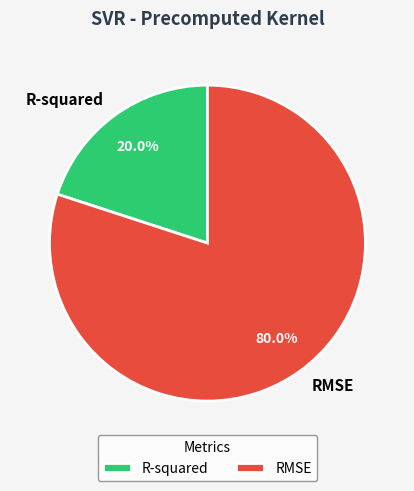

The R-squared slice represents 11% of the pie. True or false?

False